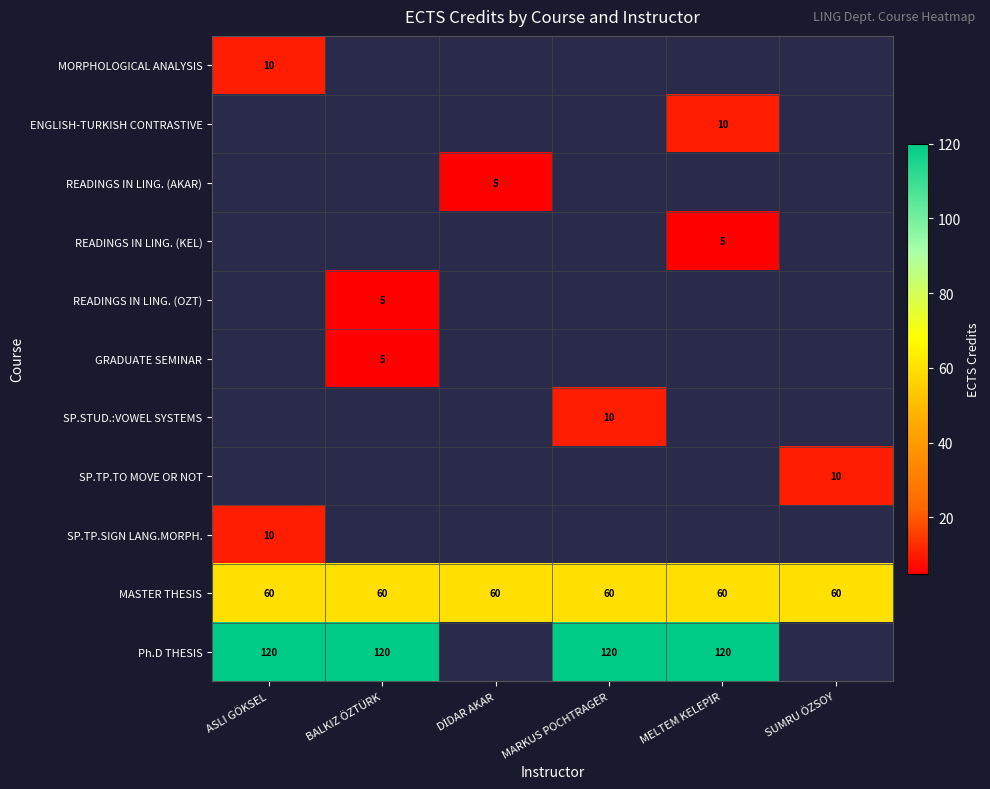

Which label corresponds to the largest value in the chart?

ASLI GÖKSEL